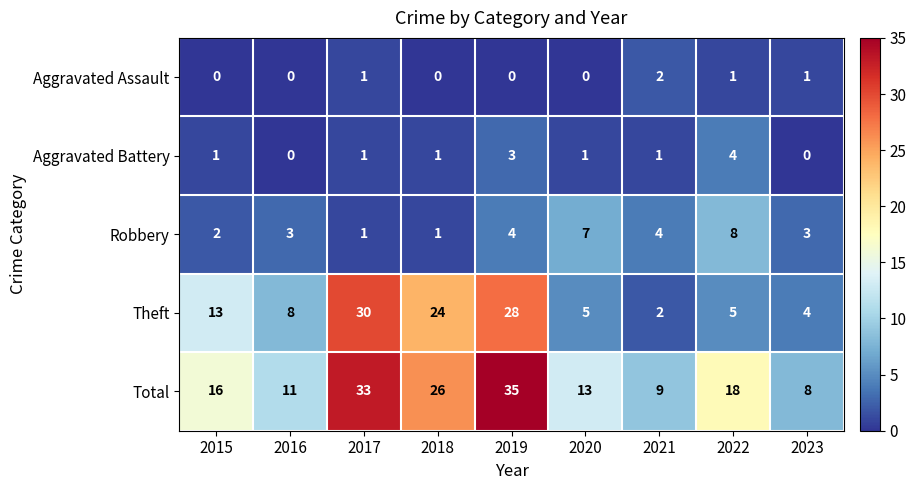

Which series has the widest spread of values?

Theft